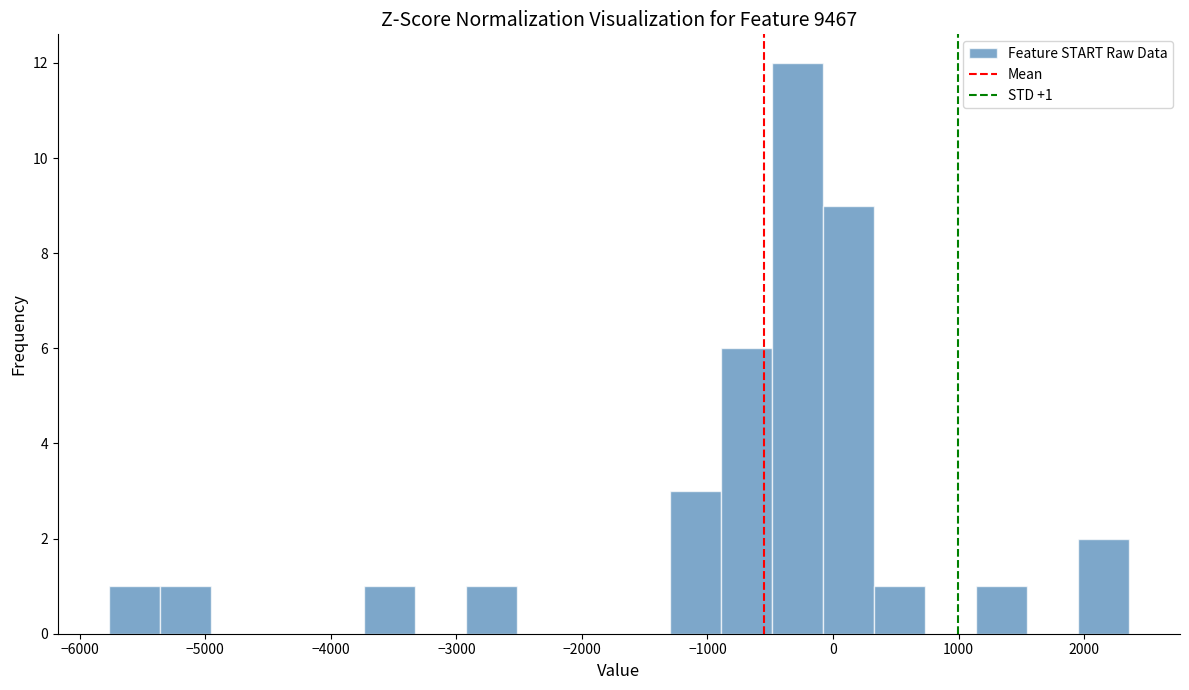

Over which range of the x-axis is the bar tallest?

-500 to -100